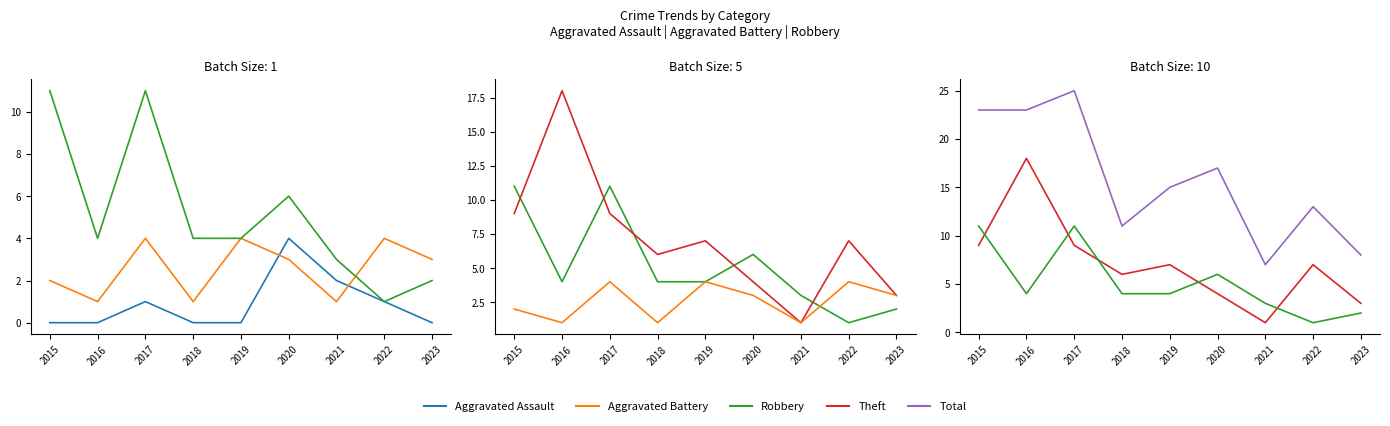

True or false: Robbery and Total cross at least once.

False